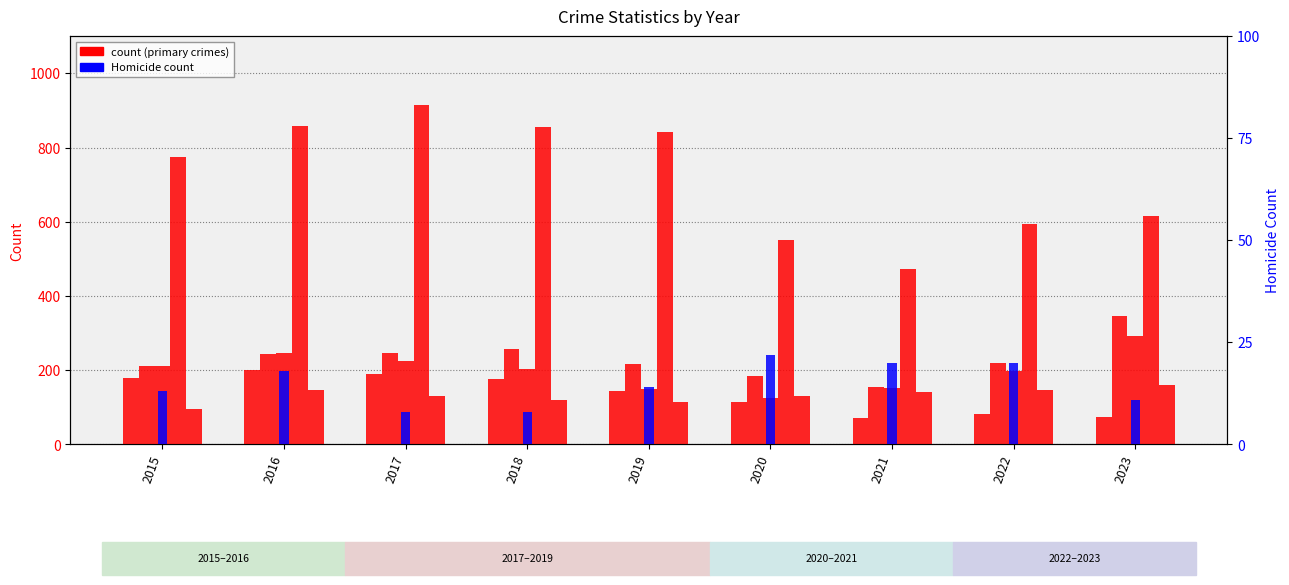

Which series changed the most between 2022 and 2023?

Homicide